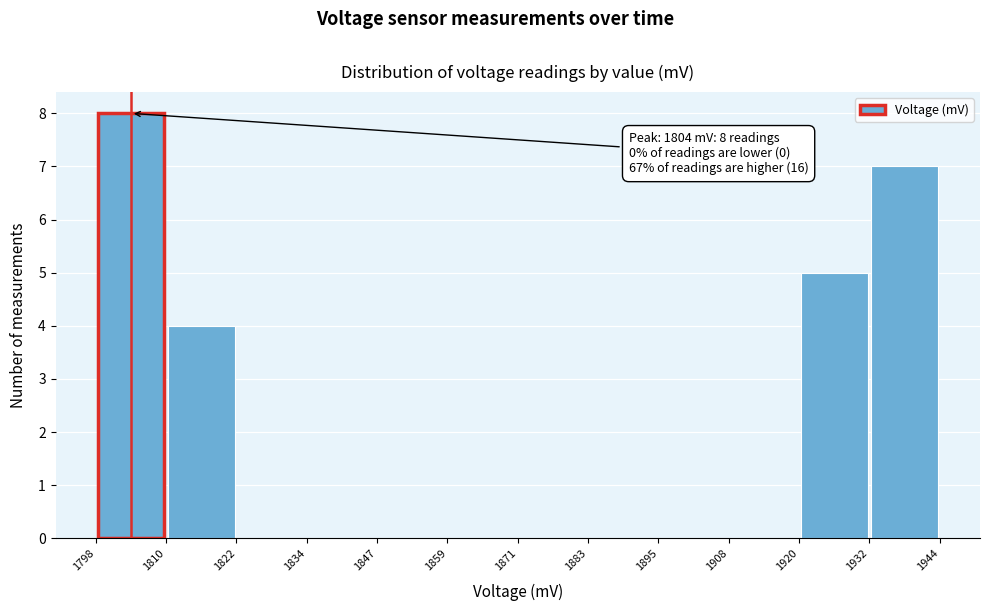

Over which range of the x-axis is the bar tallest?

1798 to 1810